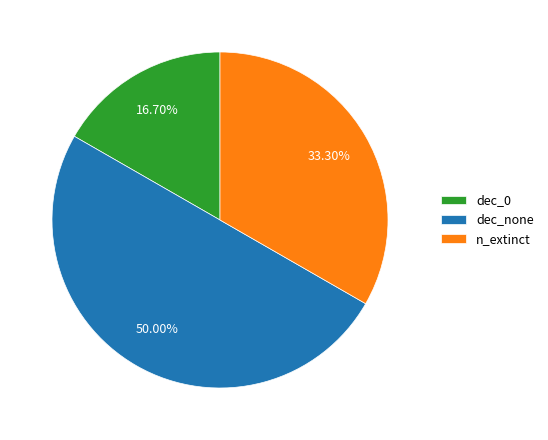

Which category has the biggest portion of the pie?

dec_none